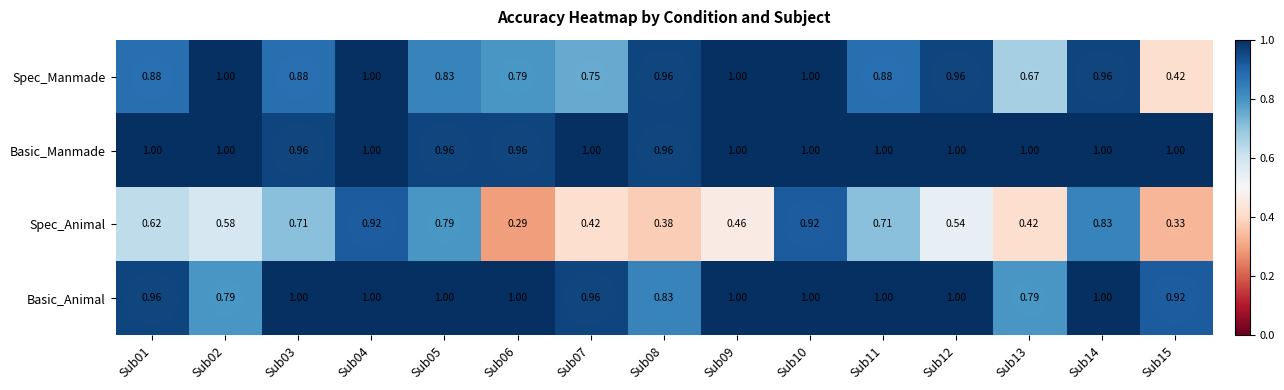

Which series has the largest total across all categories?

Basic_Manmade